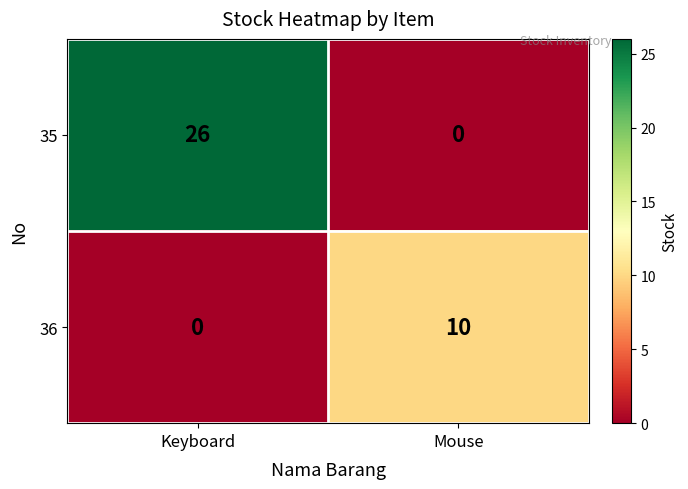

List the labels in order of 36 value, smallest first.

Keyboard, Mouse